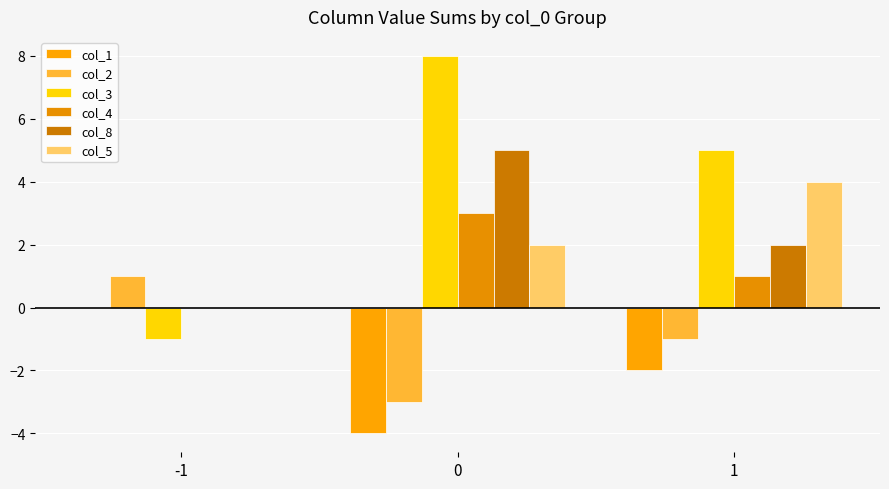

Which has a higher value, -1 or 0?

-1